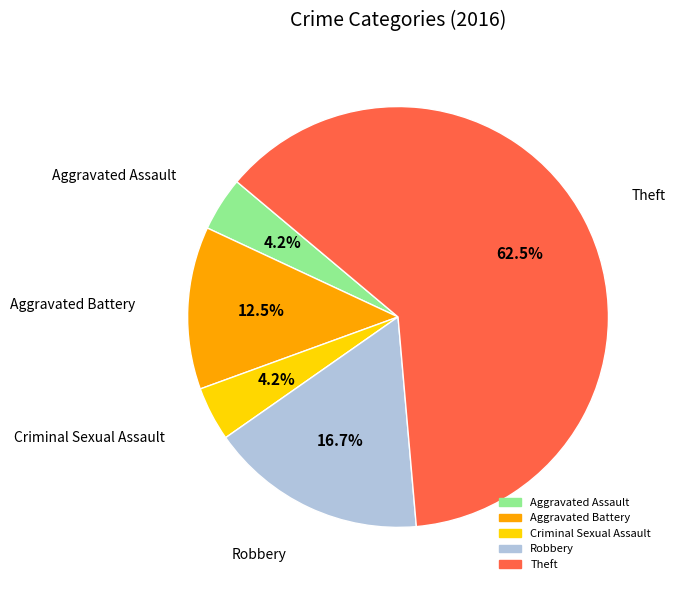

Combined, do Criminal Sexual Assault and Aggravated Assault account for over 50%?

No